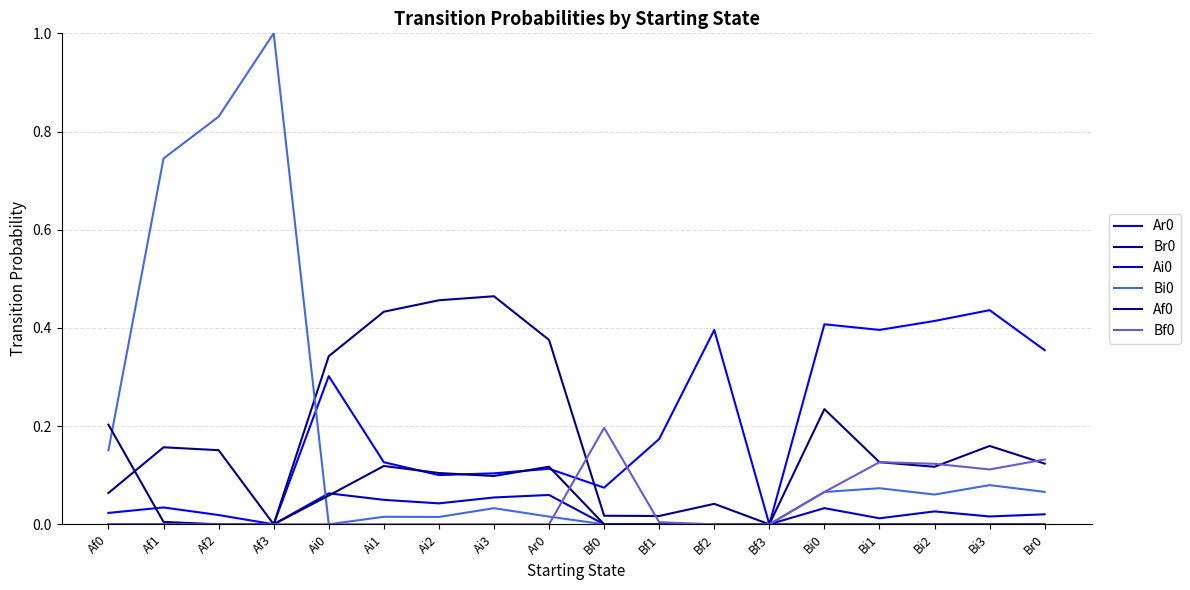

What is the difference between the Af0 values at Af1 and Ai2?

0.1